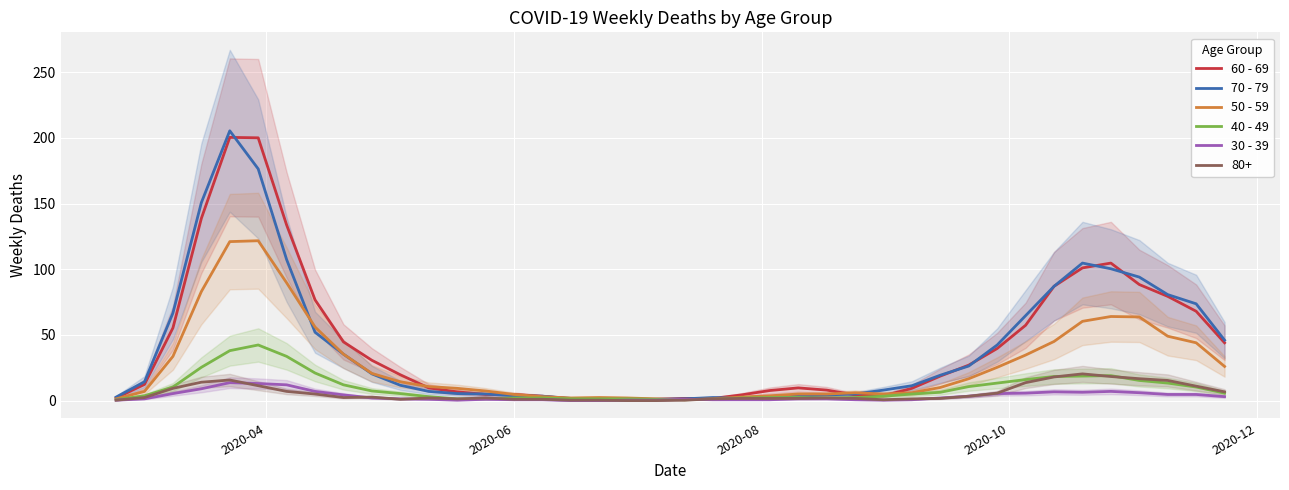

How many lines are shown in the chart?

5